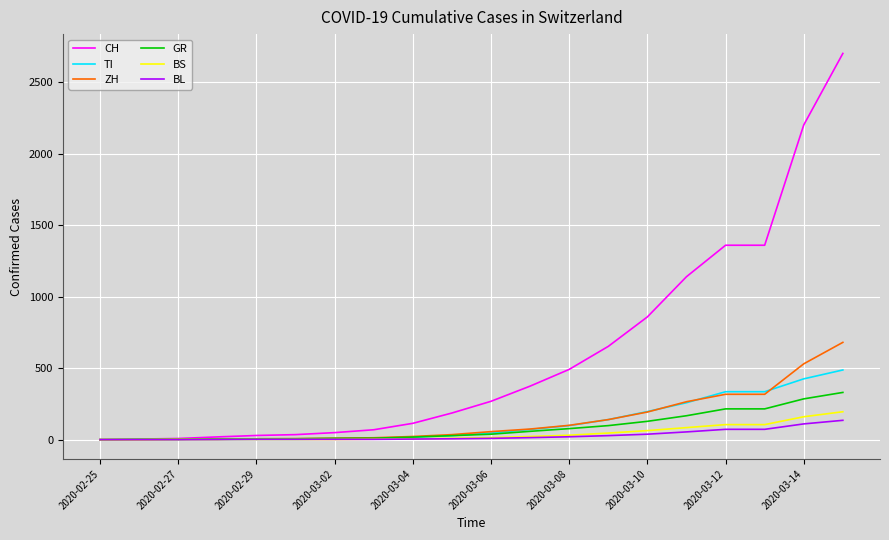

What is the greatest value displayed?

2700